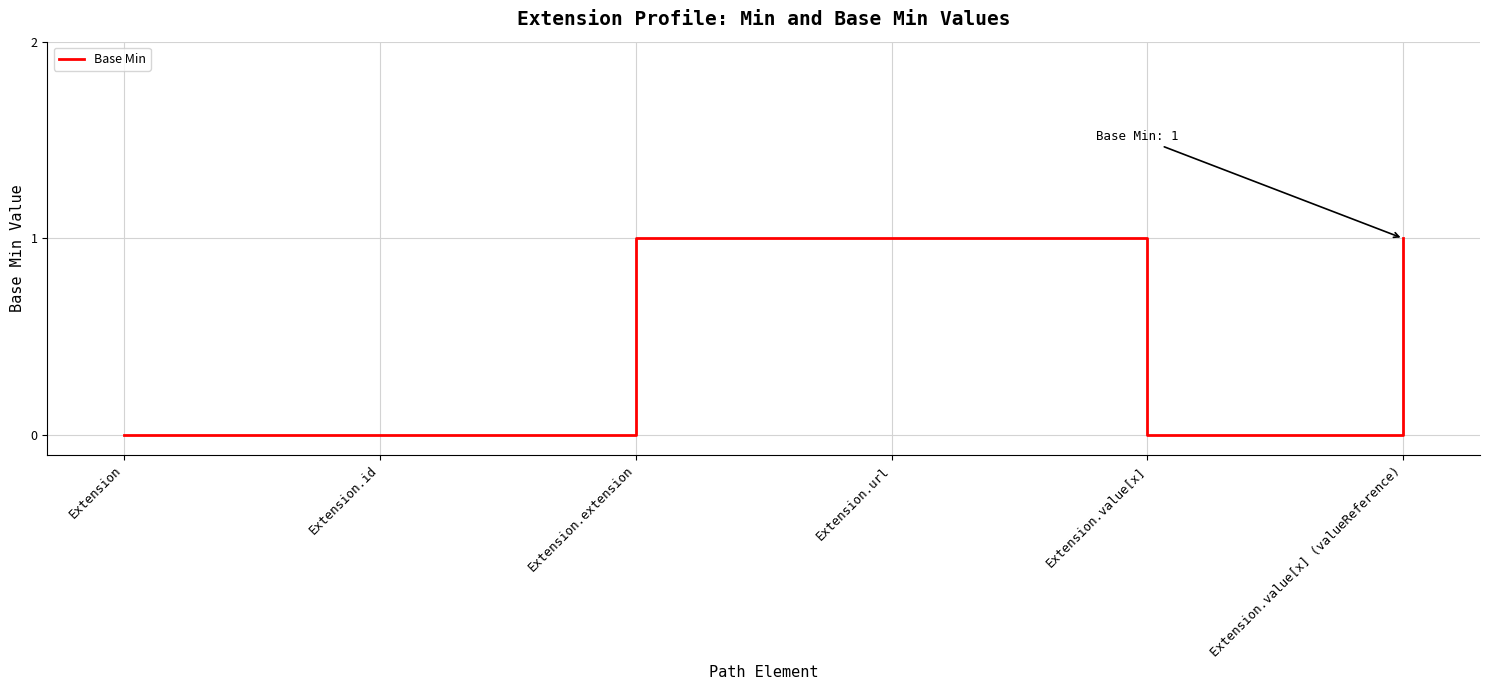

True or false: the data shows 0 at Extension.

True